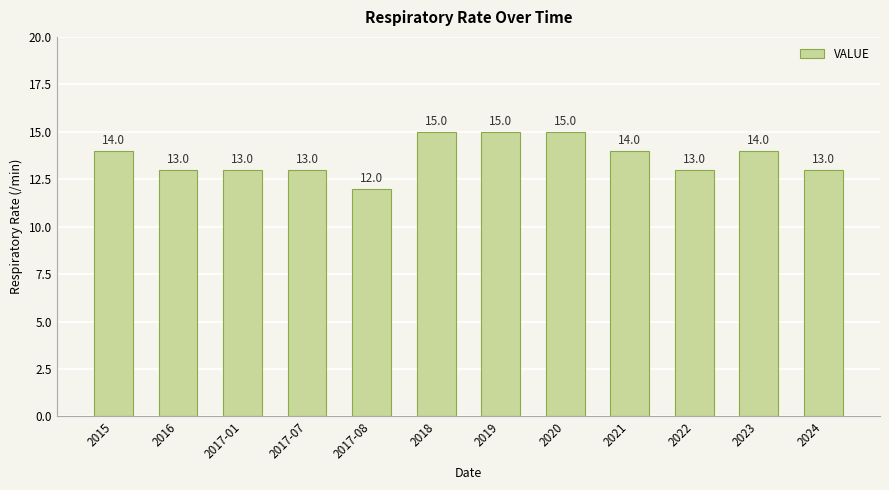

What is the ratio of the value at 2024 to the value at 2022?

1.0